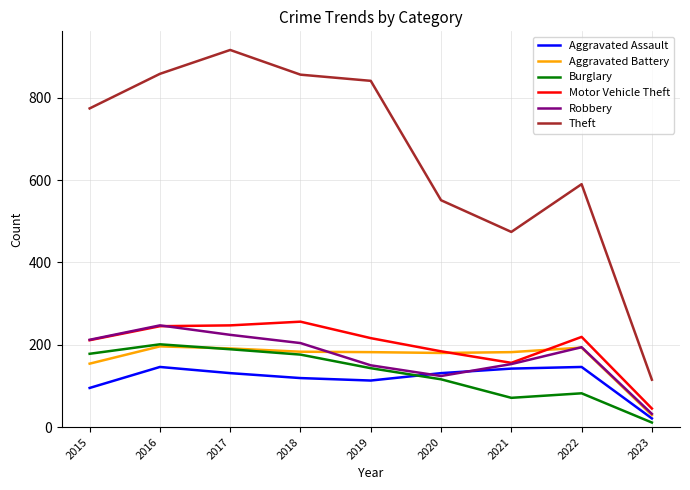

What is the total value across all series at 2015?

1624